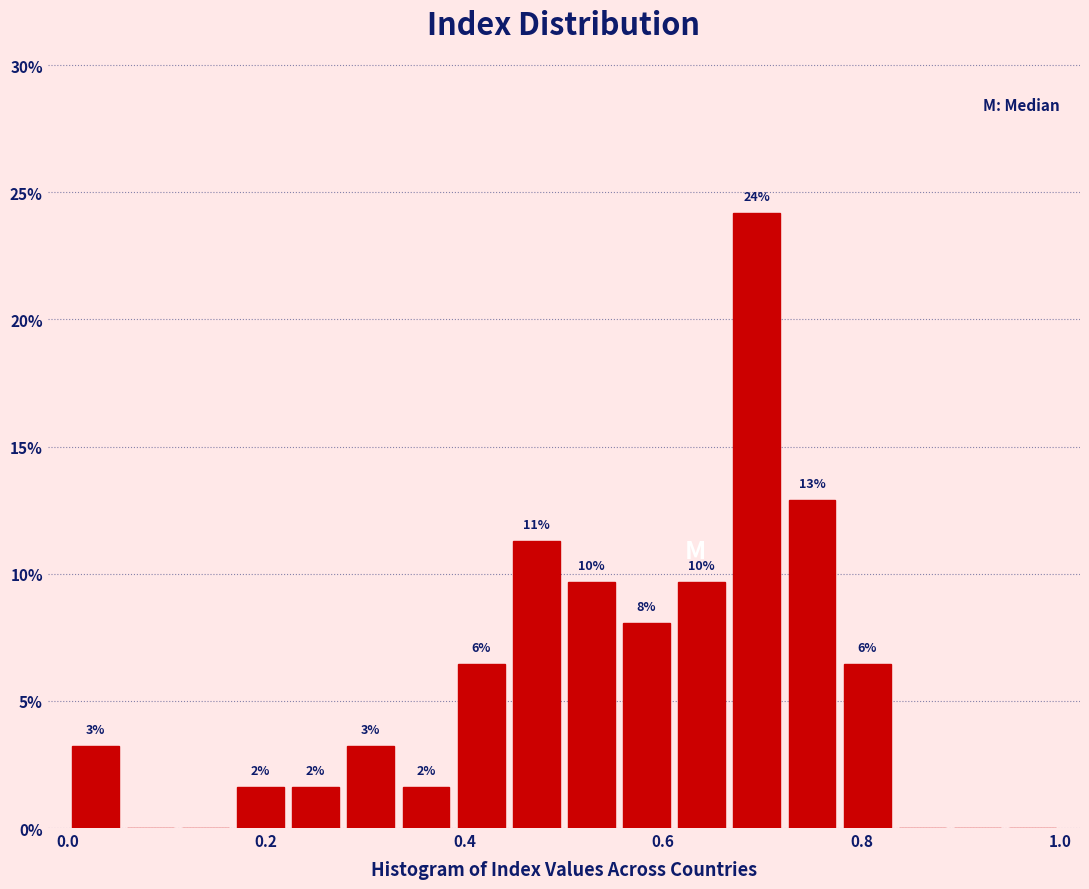

Read against the x-axis, roughly where is the centre of the tallest bar?

0.70